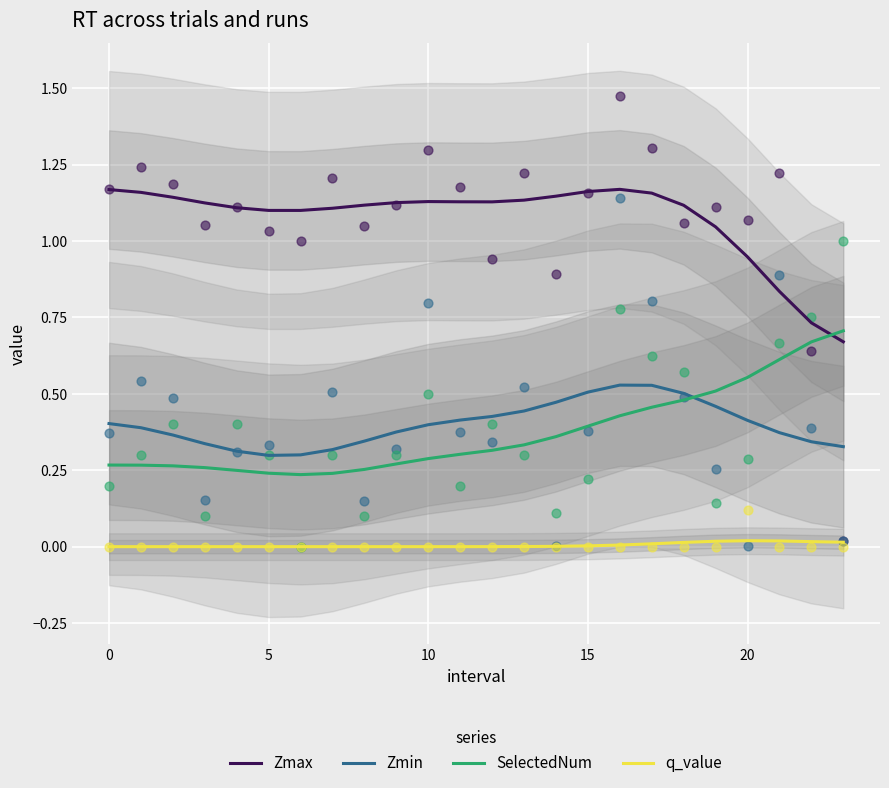

What are all the series names shown in the legend?

Zmax, Zmin, SelectedNum, q_value